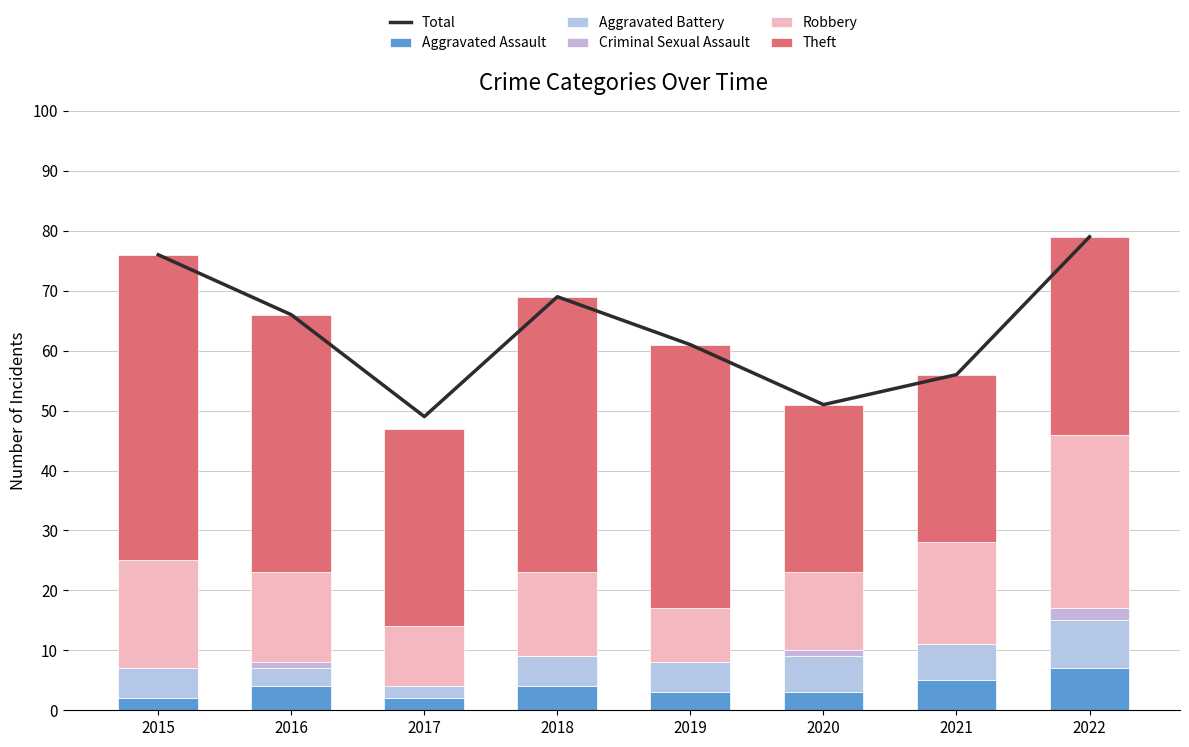

What is the difference between the second highest and second lowest values in the Total series?

25